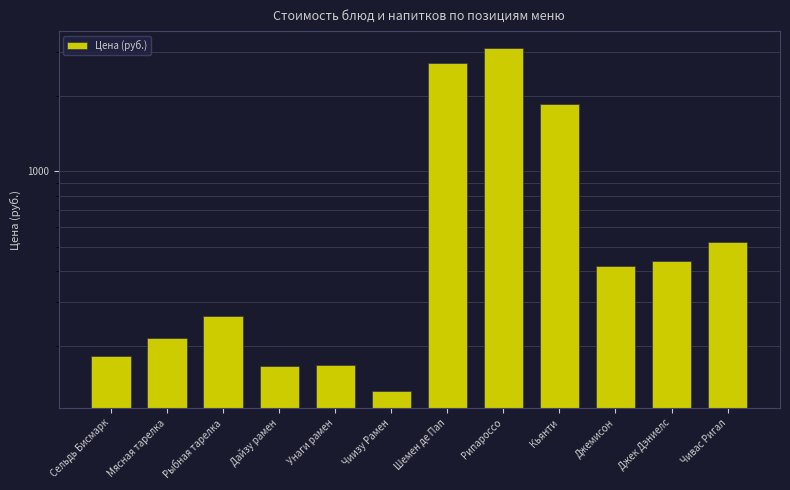

Does the chart contain stacked bars?

No